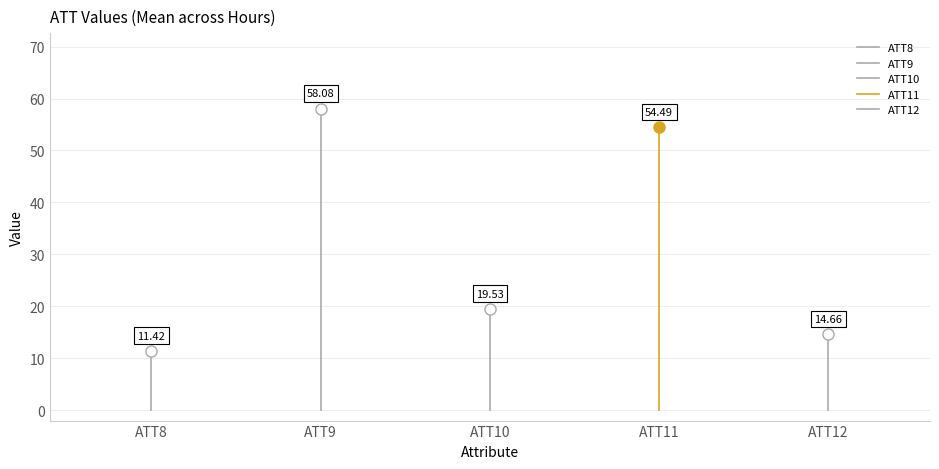

What is the maximum value for ATT11?

54.5